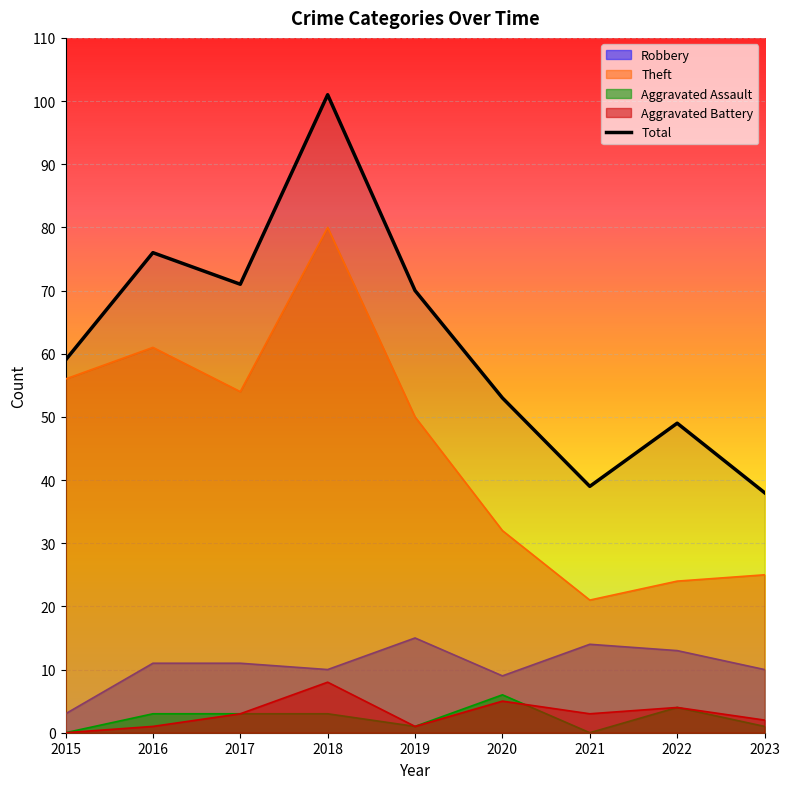

True or false: the data shows 53 at 2020.

True